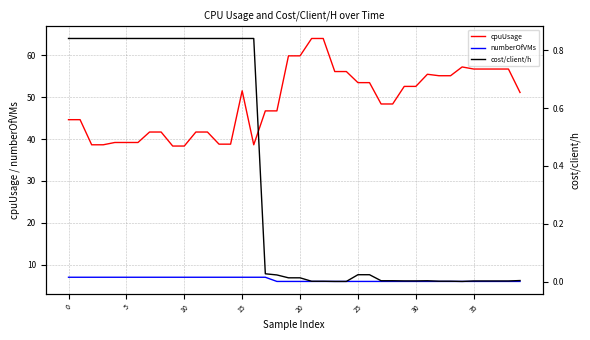

Is the value of numberOfVMs at 30 greater than the value of cpuUsage at 20?

No